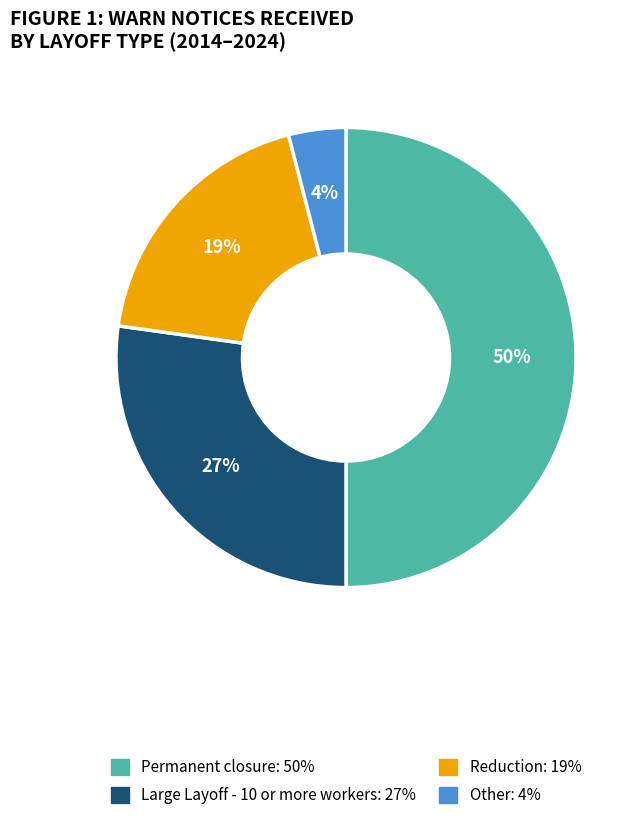

What is the largest slice in the pie chart?

Permanent closure